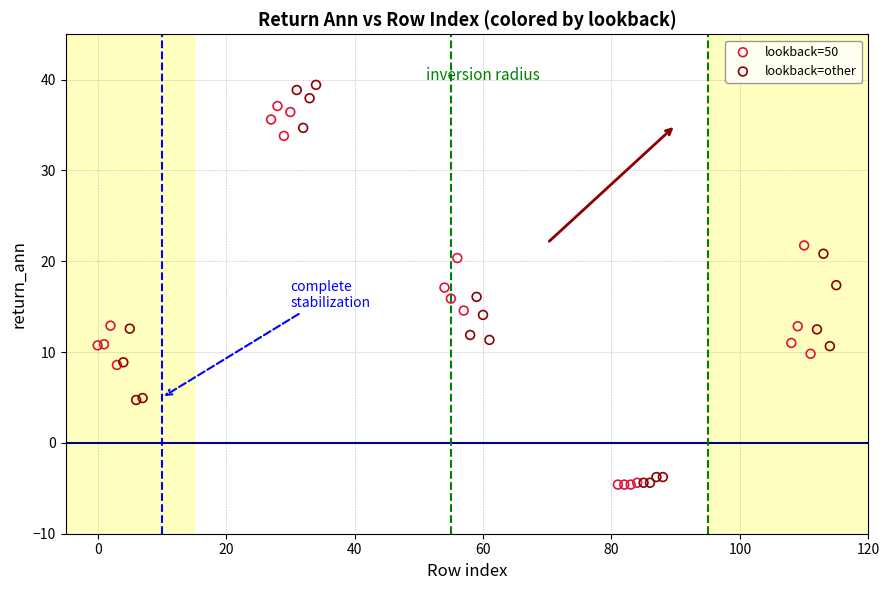

What are all the series names shown in the legend?

lookback=50, lookback=other